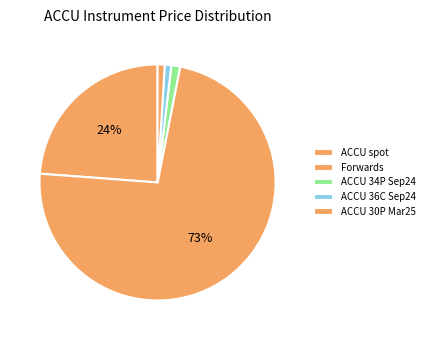

What is the largest slice in the pie chart?

Forwards